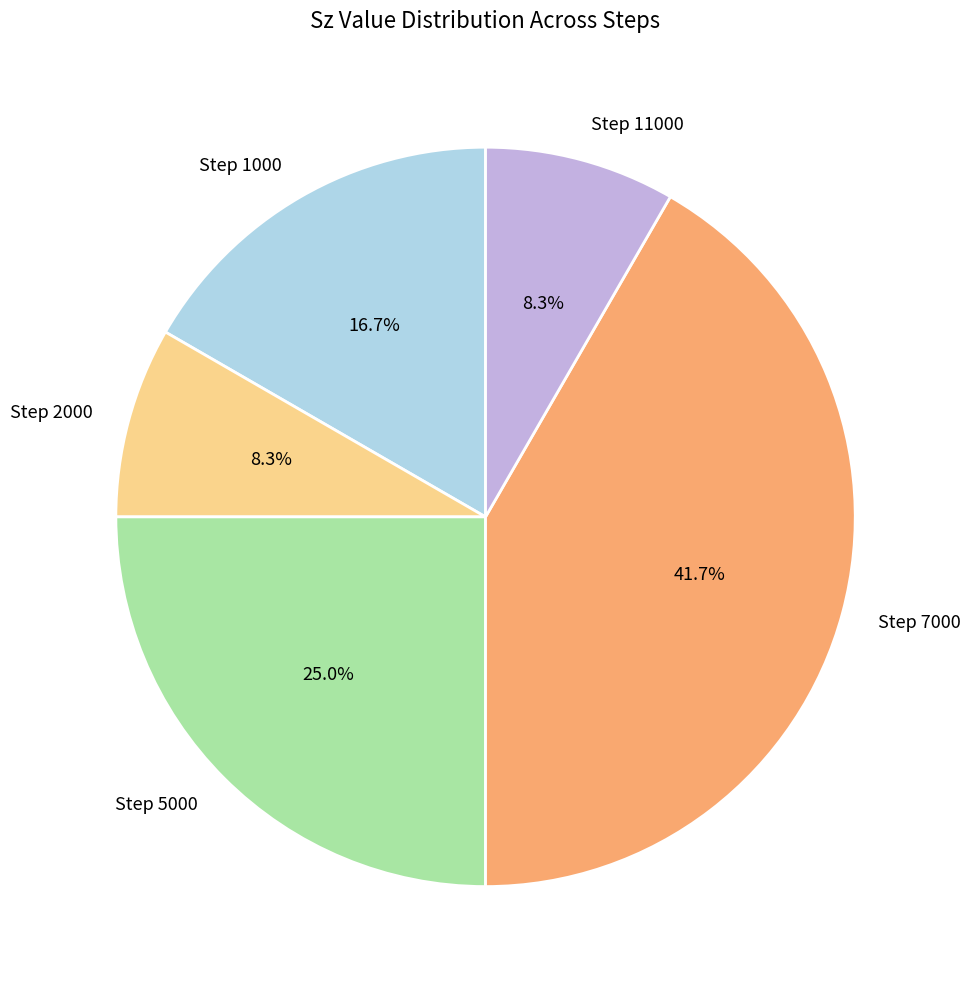

Is the sum of Step 7000 and Step 5000 greater than half?

Yes